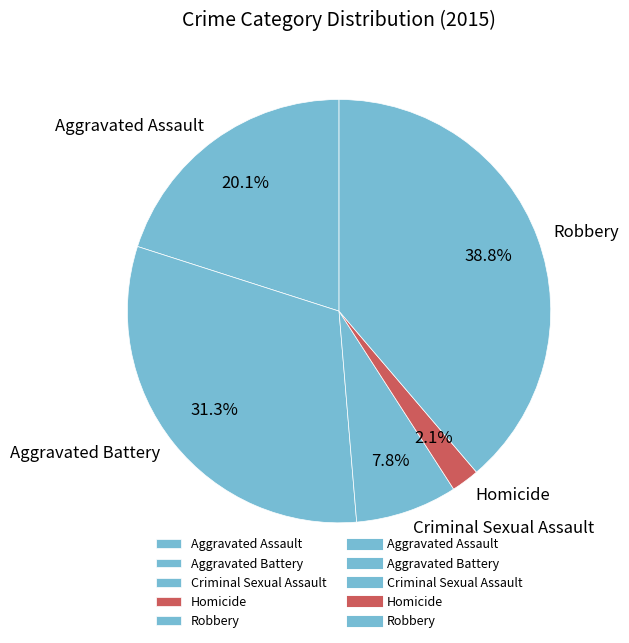

Is there any slice that represents more than half of the pie?

No